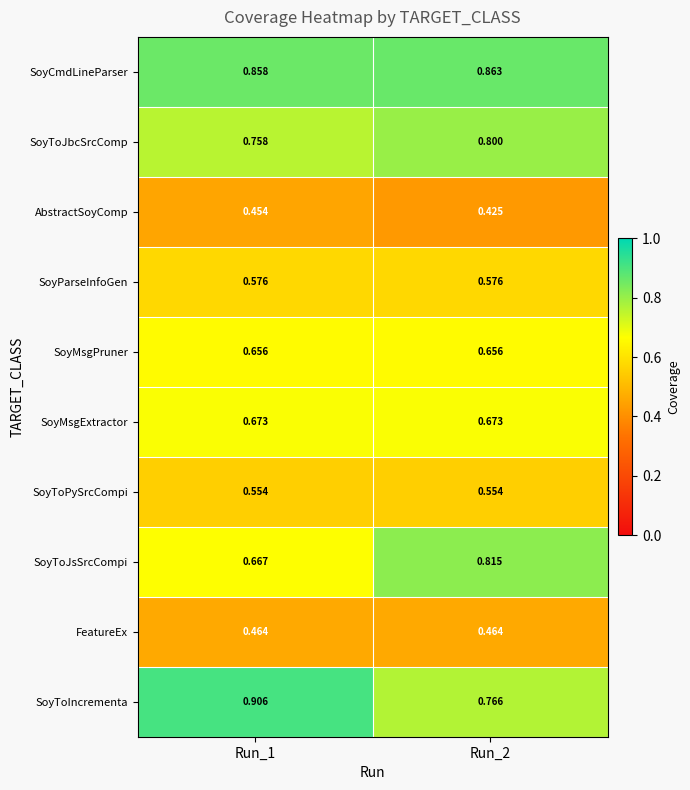

At how many categories does at least one series exceed 0?

2